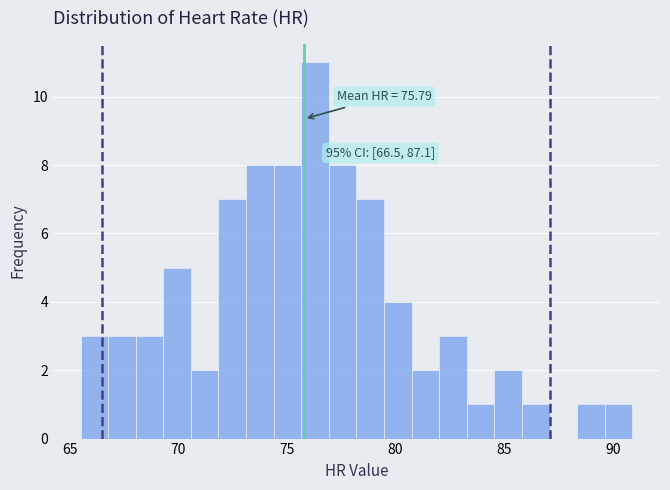

Around what value on the x-axis is the tallest bar? Give the approximate position of its centre, as read against the axis.

76.5